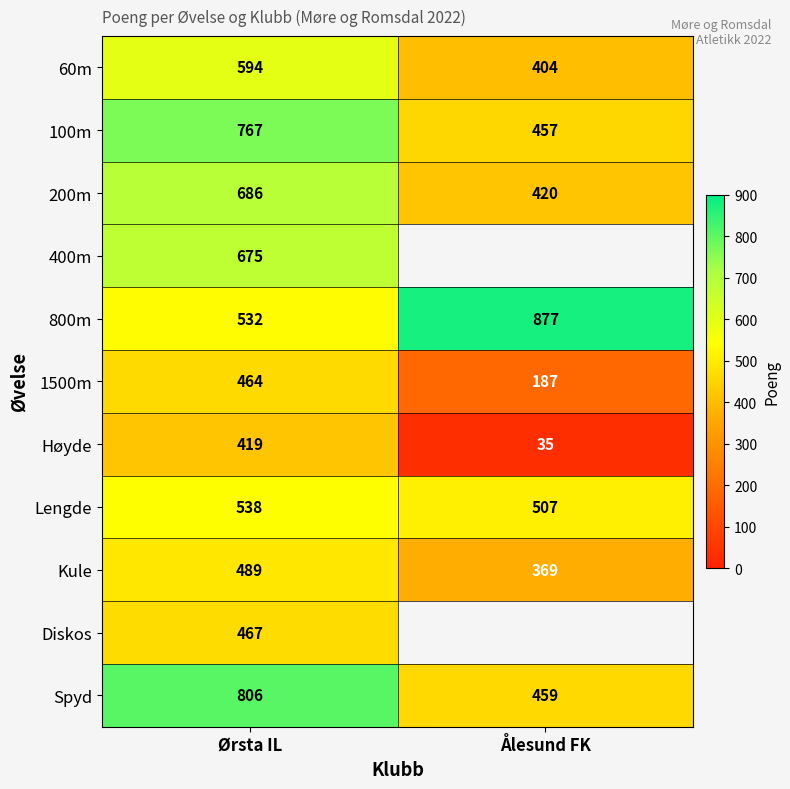

The value of 200m at Ørsta IL is 686. True or false?

True